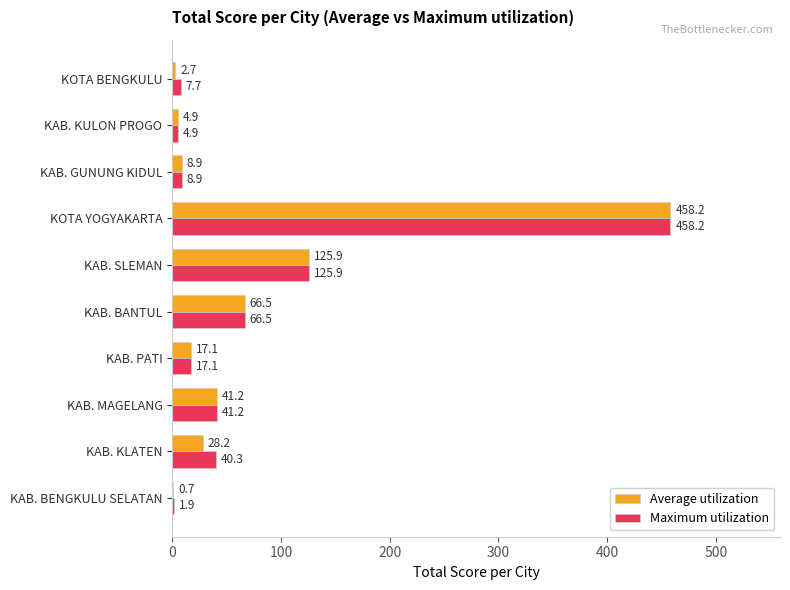

The Maximum utilization series shows 8.9 at KAB. GUNUNG KIDUL. True or false?

True